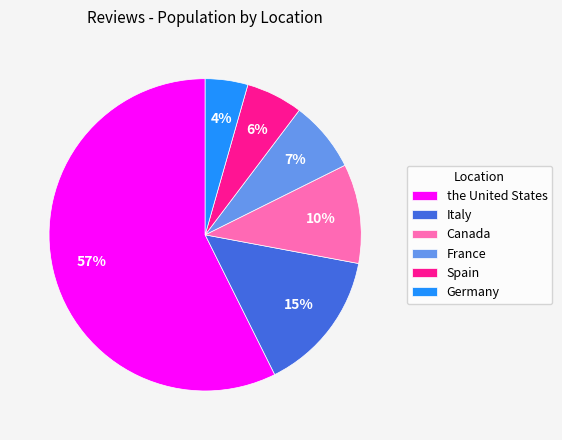

Which slice is the largest?

the United States